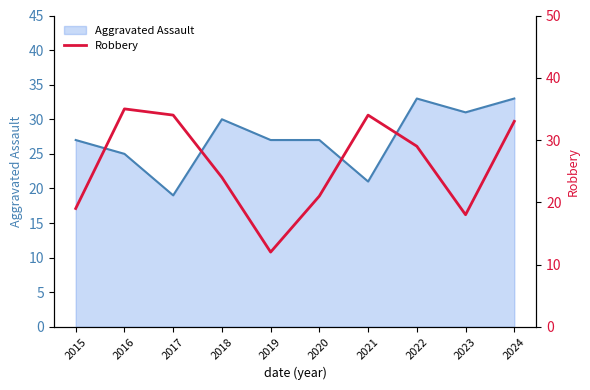

Which category has the lowest value in the Aggravated Assault series?

2017